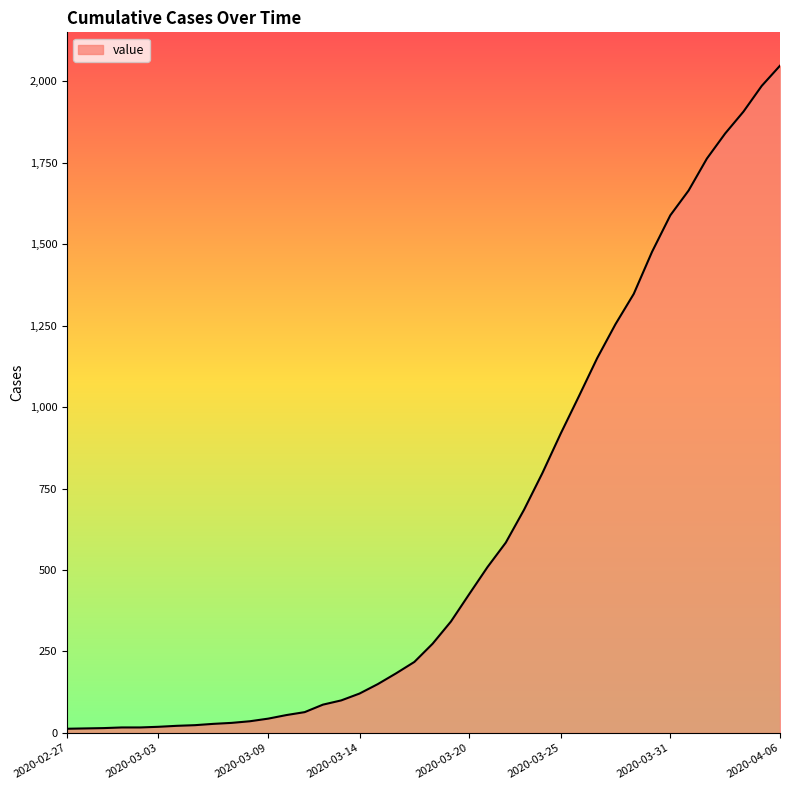

What is the maximum value shown in the chart?

2047